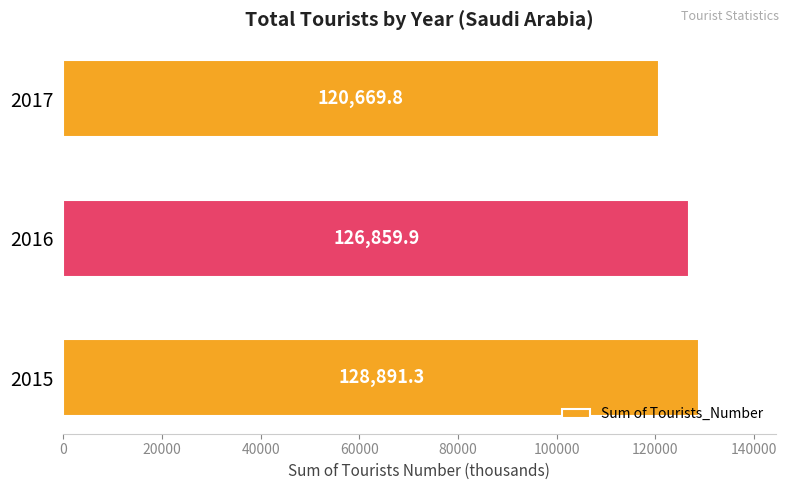

What is the ratio of the value at 2016 to the value at 2015?

1.0